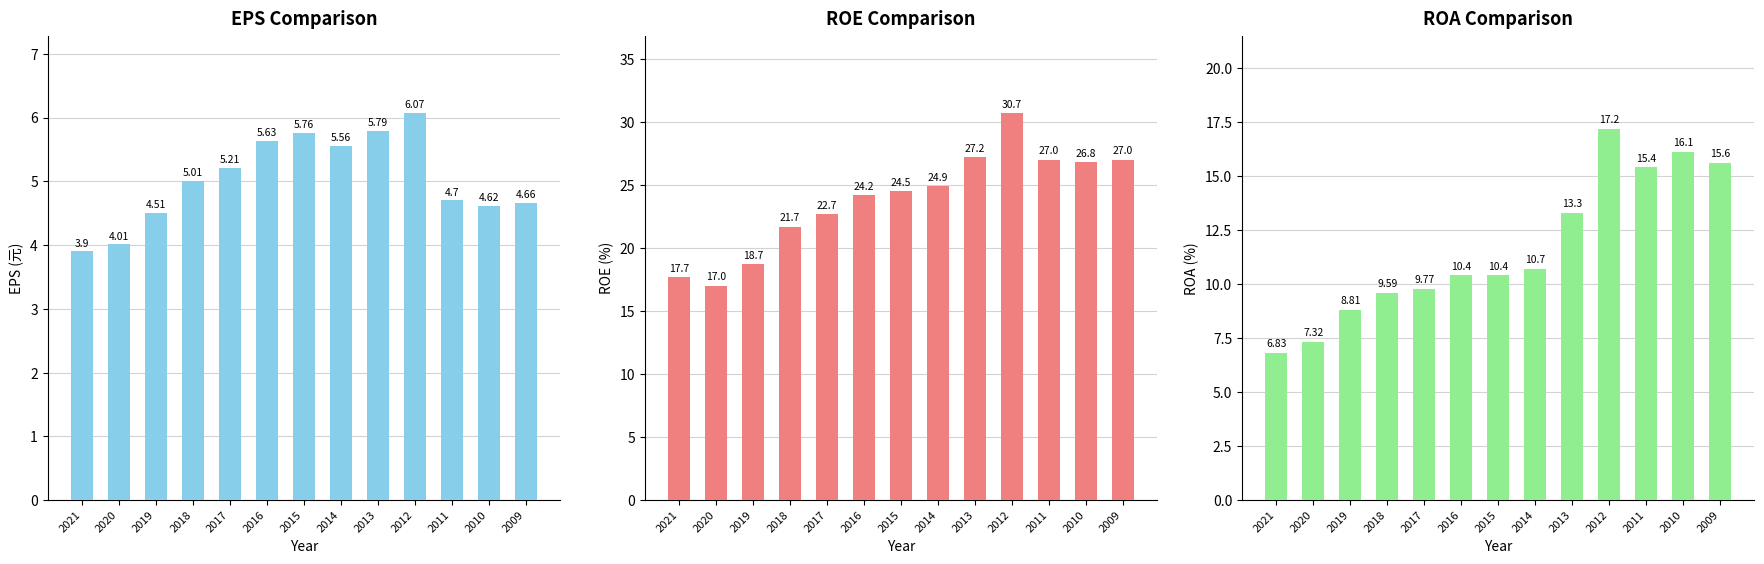

How many bars are there in each group?

3